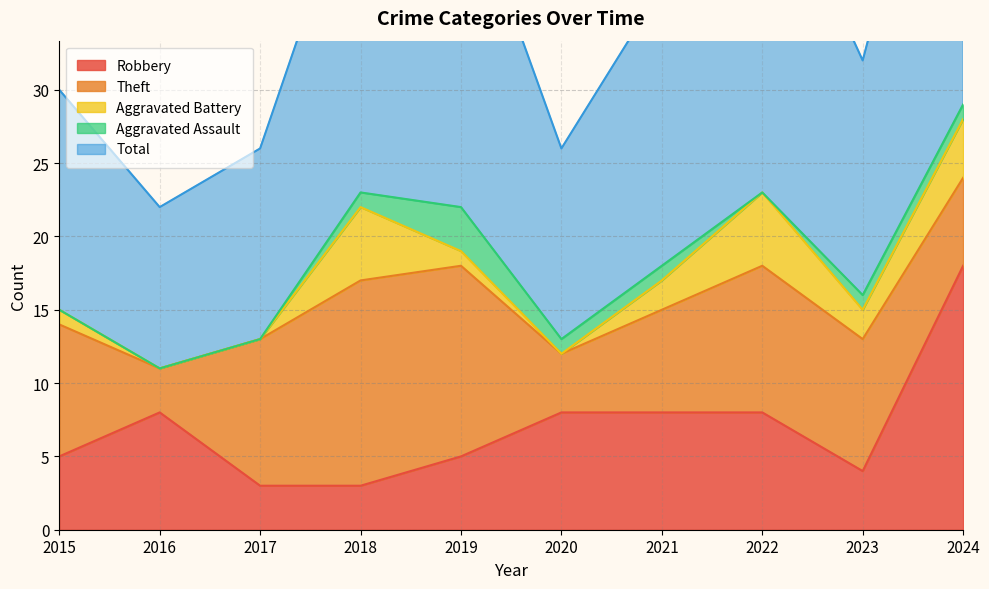

The Robbery series shows 18 at 2024. True or false?

True